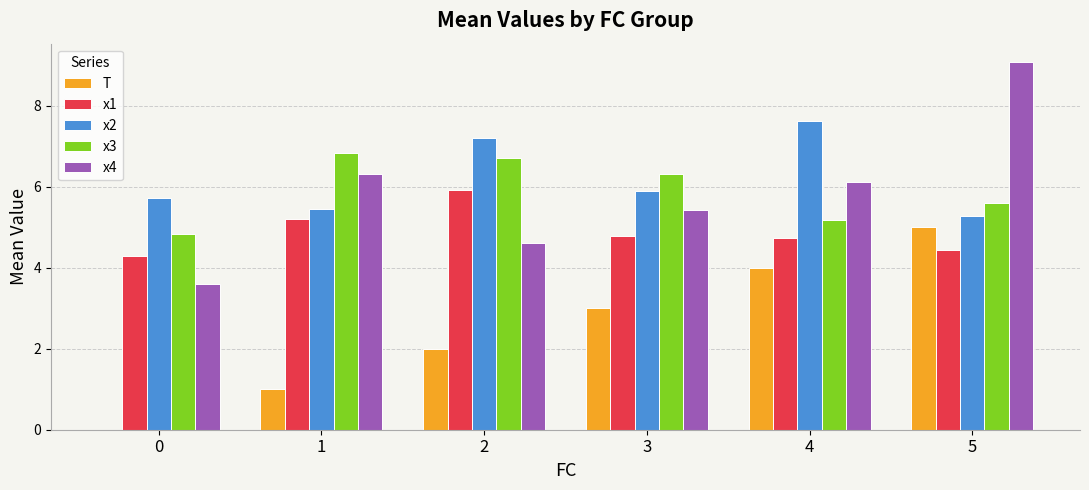

What is the greatest value displayed?

9.1